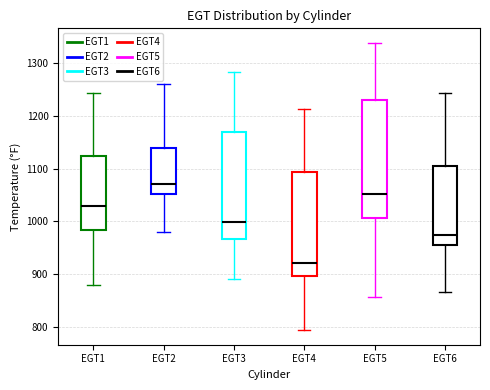

Reading left to right, read every box against the y-axis: the position of its median line, the range the box covers, and the ends of its whiskers. The values are not printed on the chart, so give them approximately, as read against the axis.

EGT1: median 1030, box 980 to 1120, whiskers 880 to 1240
EGT2: median 1070, box 1050 to 1140, whiskers 980 to 1260
EGT3: median 1000, box 970 to 1170, whiskers 890 to 1280
EGT4: median 920, box 900 to 1090, whiskers 790 to 1210
EGT5: median 1050, box 1010 to 1230, whiskers 860 to 1340
EGT6: median 970, box 950 to 1110, whiskers 870 to 1240